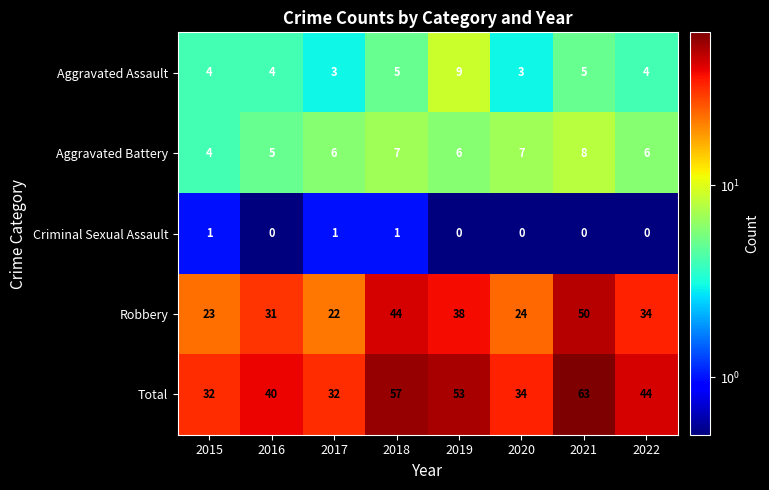

Which series has the widest spread of values?

Total